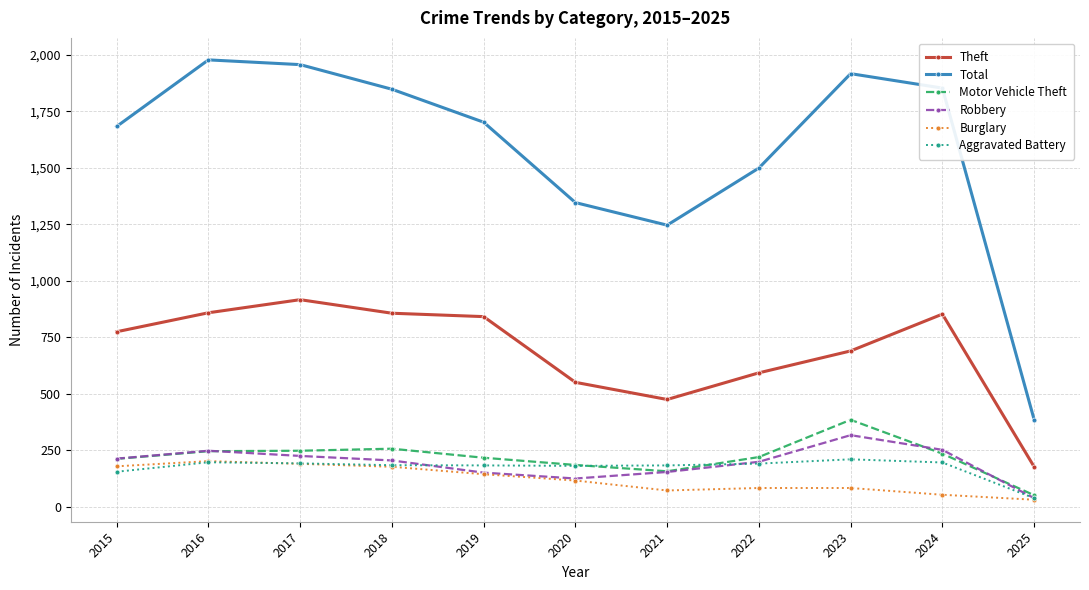

How many values in the Motor Vehicle Theft series are below 219?

5